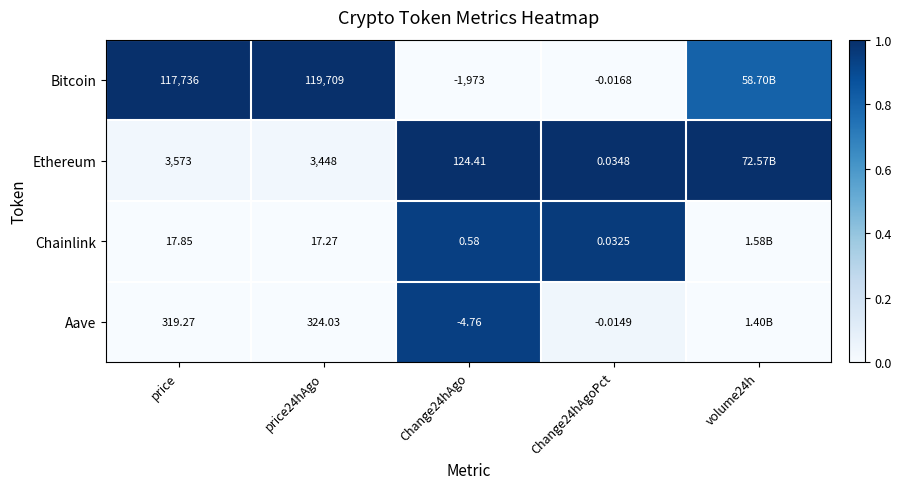

Which series changed the most between price and price24hAgo?

Bitcoin